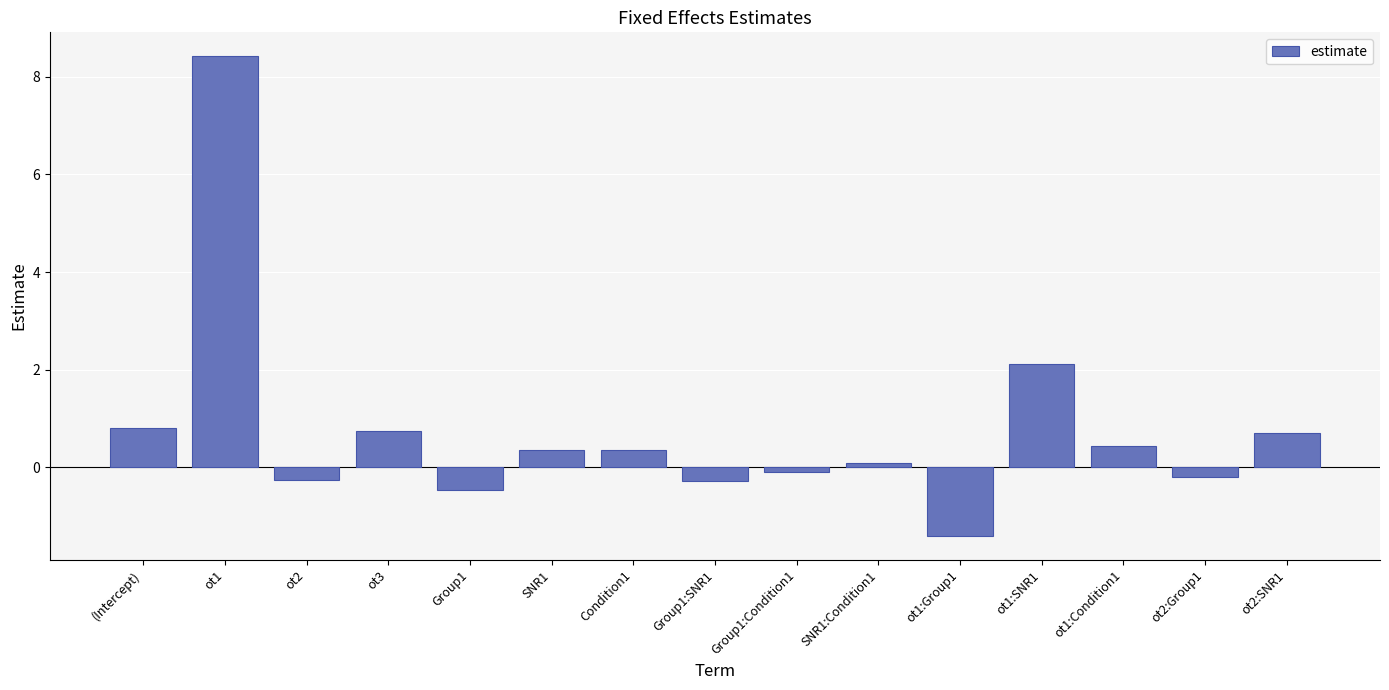

The chart shows a value of 0.1 at SNR1:Condition1. True or false?

True